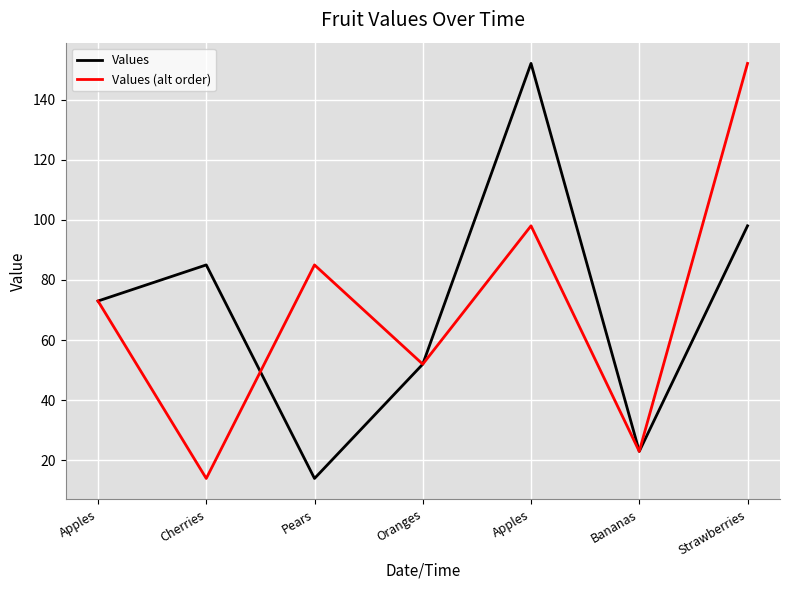

How many lines are shown in the chart?

2